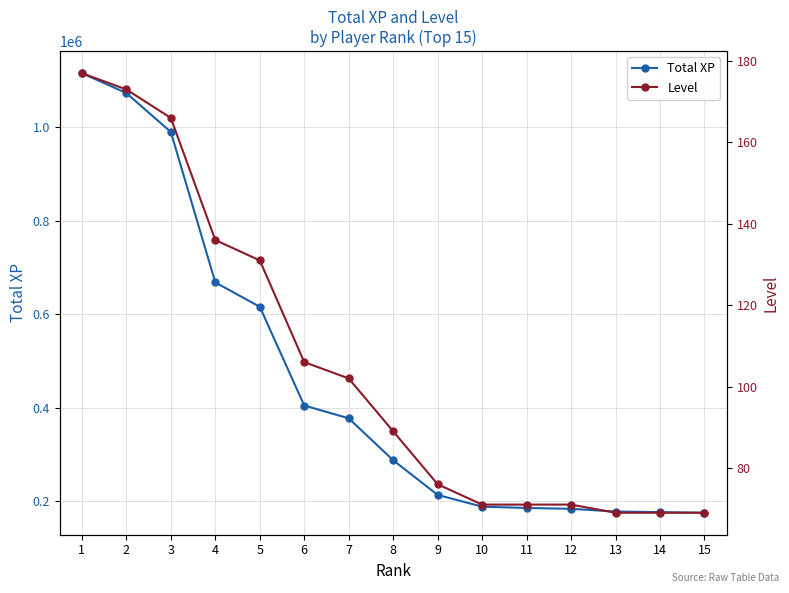

What is the highest value of the Level series?

177